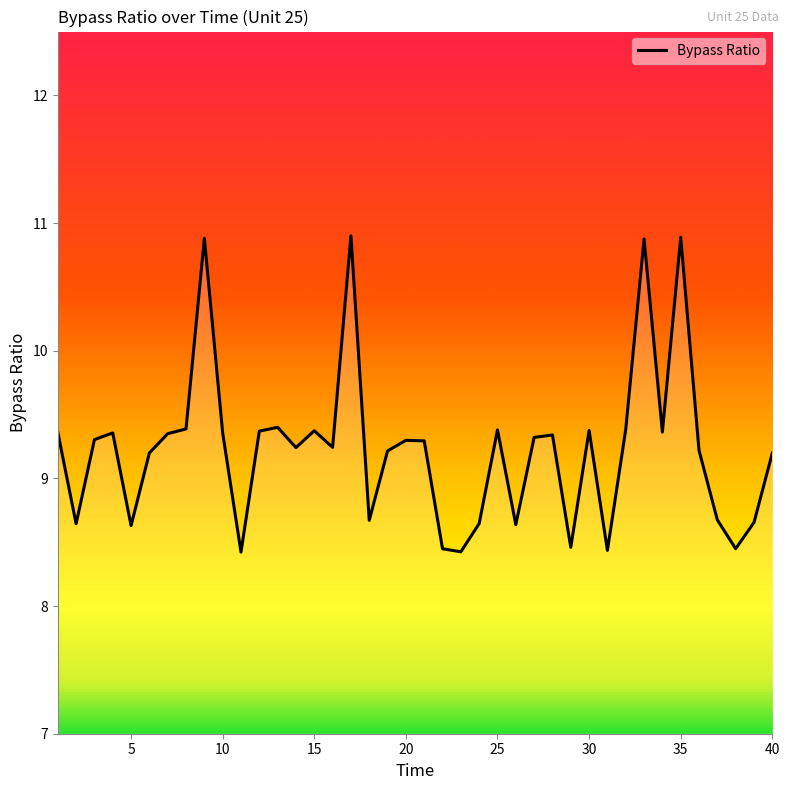

What is the greatest value displayed?

10.9